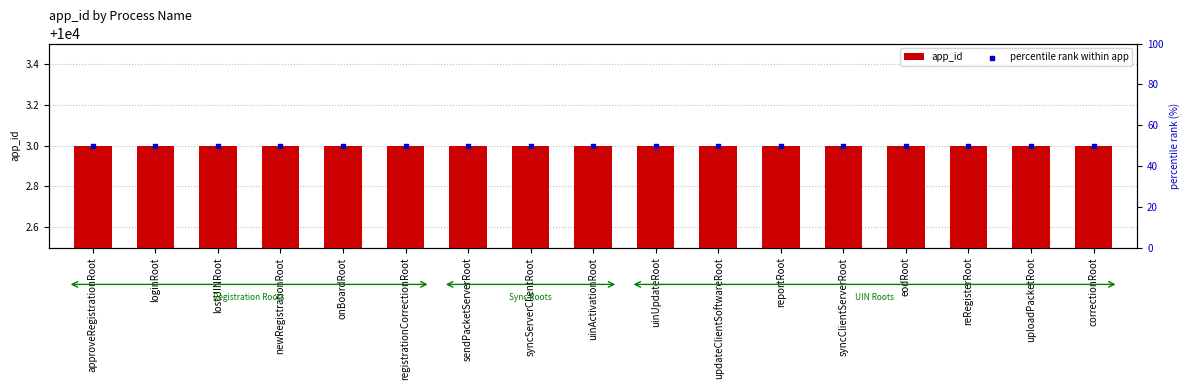

At how many categories does at least one series exceed 8866?

17